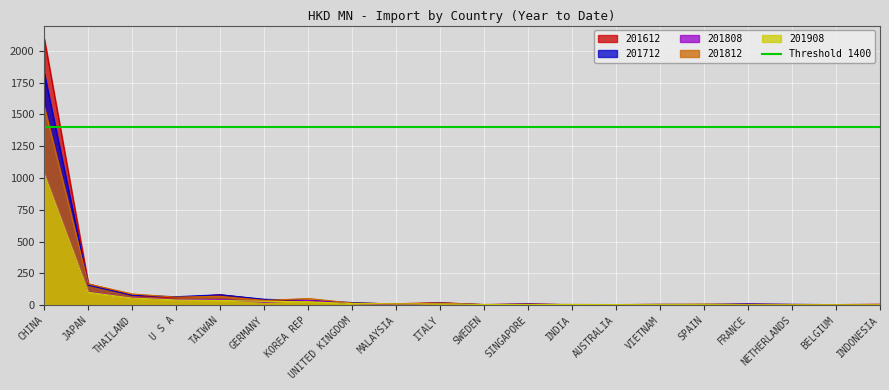

What are all the series names shown in the legend?

201612, 201712, 201812, 201908, 201808